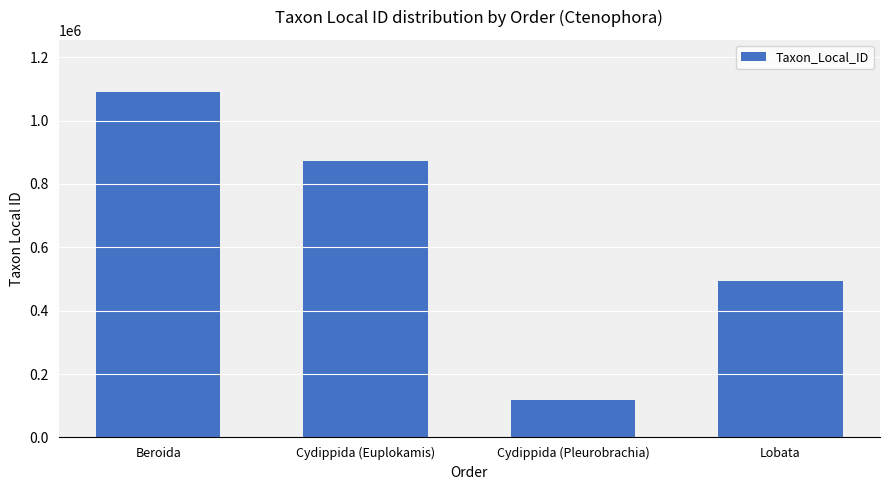

Rank the categories by value from lowest to highest.

Cydippida (Pleurobrachia), Lobata, Cydippida (Euplokamis), Beroida